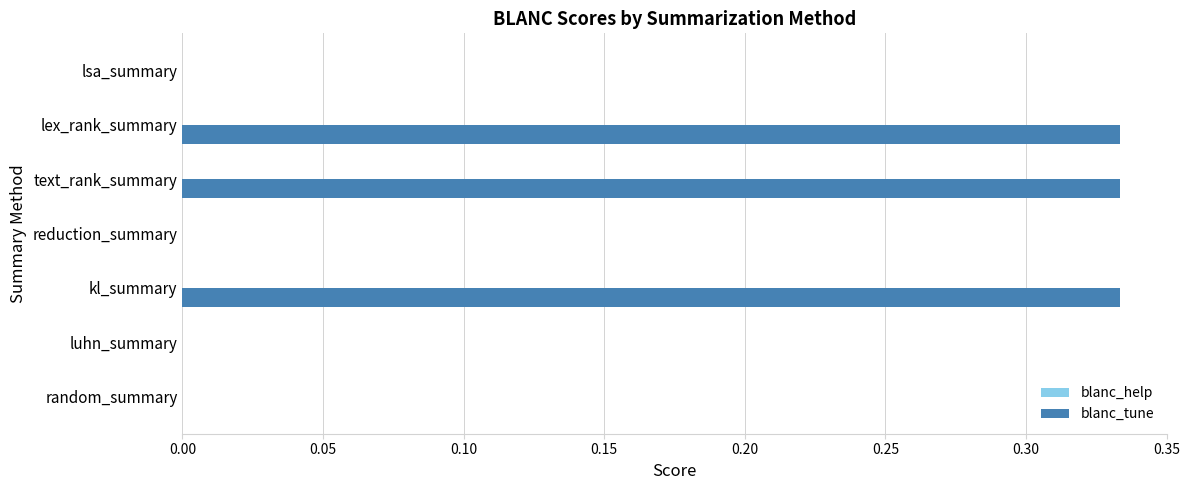

Which has a higher value, kl_summary or luhn_summary?

kl_summary